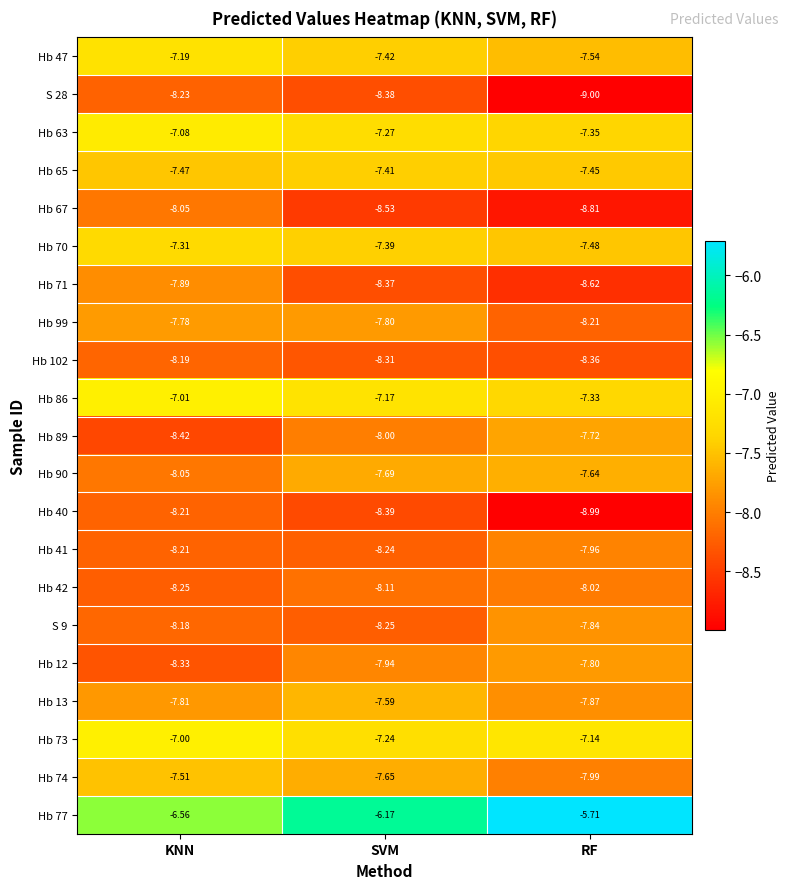

What is the difference between the highest and lowest values at RF?

3.3